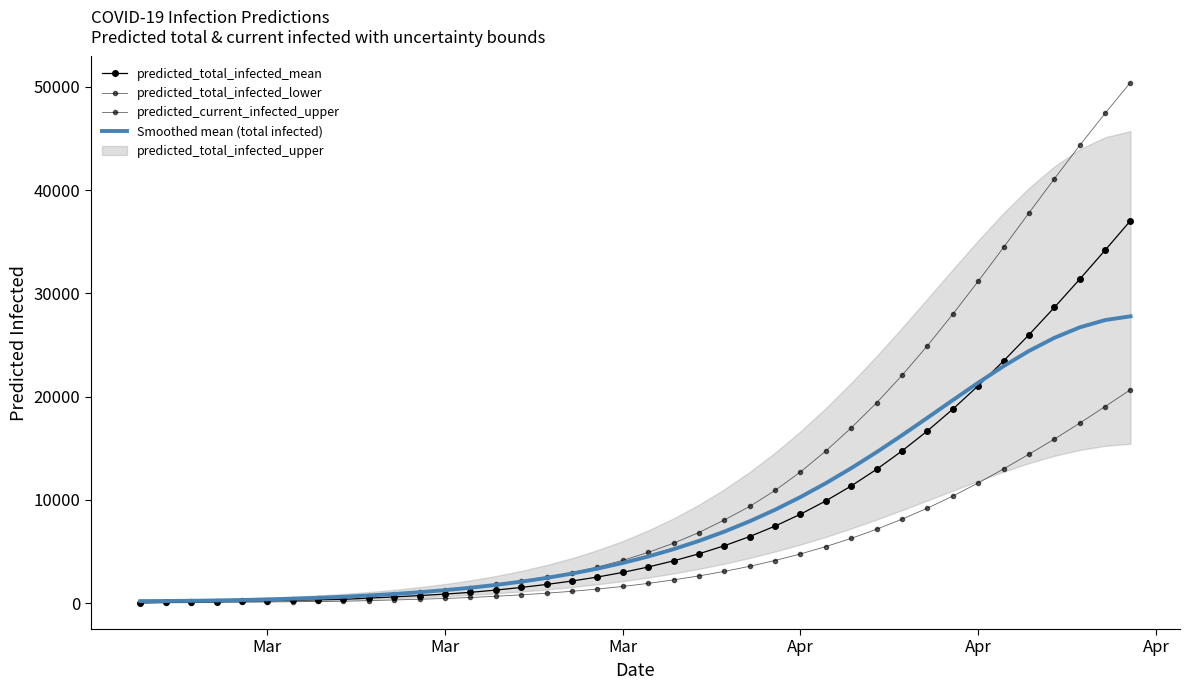

Is the value of predicted_total_infected_lower at 27 greater than the value of predicted_total_infected_mean at Apr?

Yes